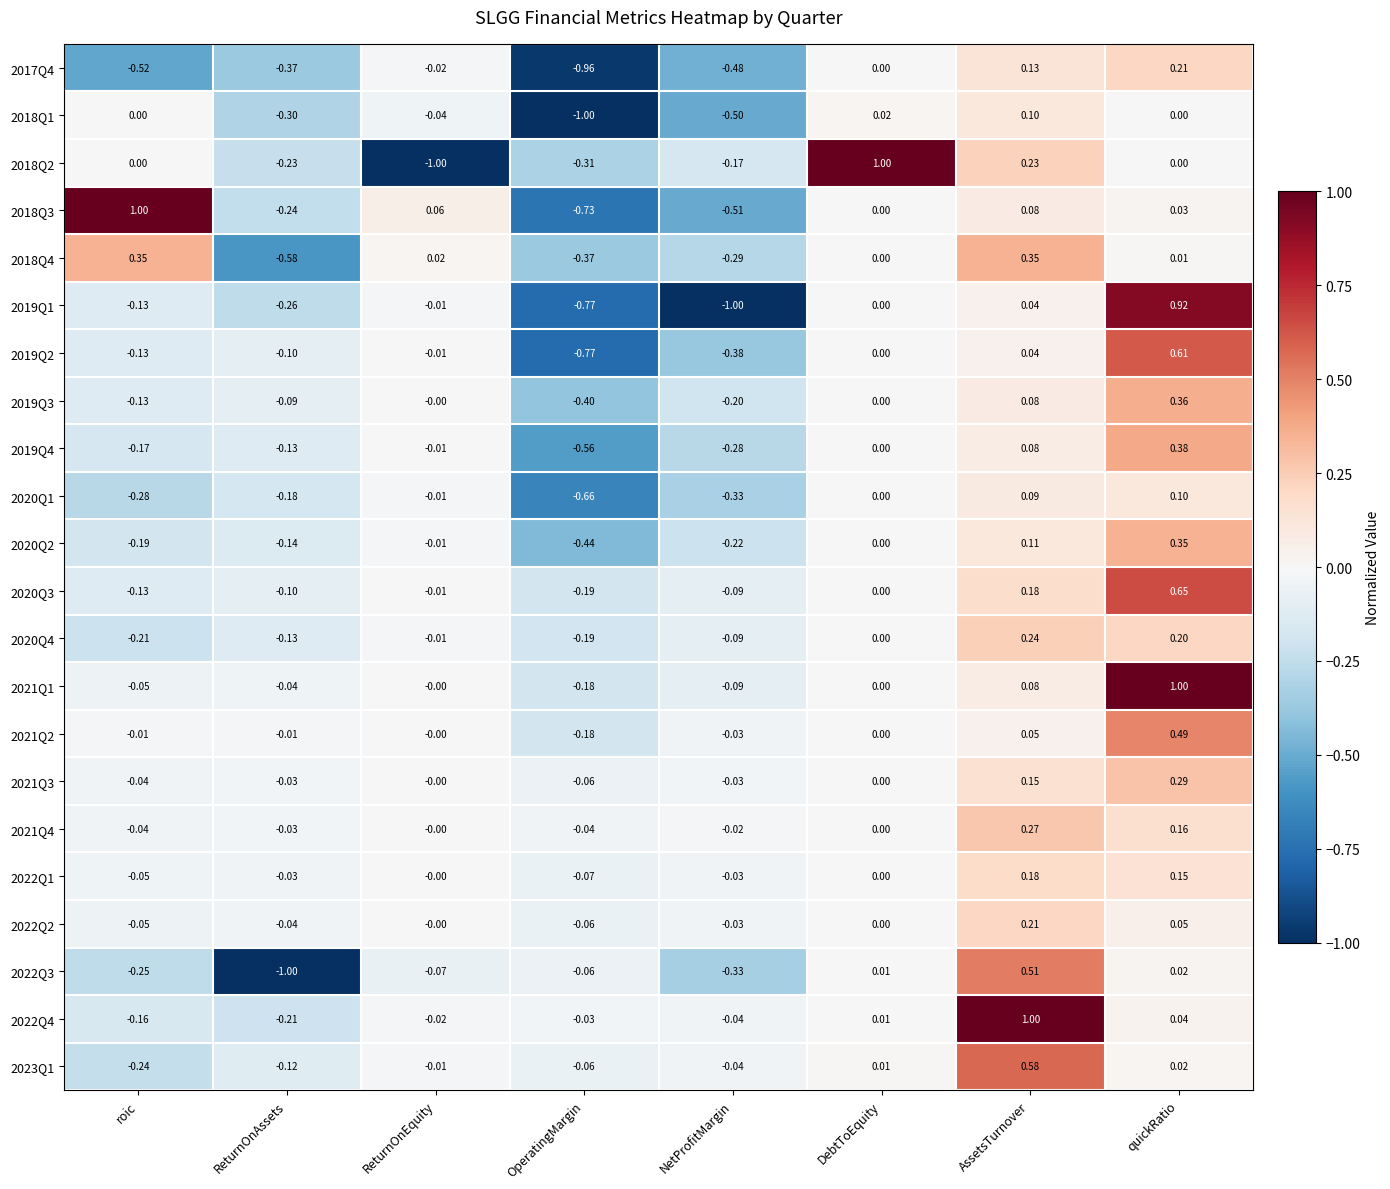

Rank the categories by 2020Q2 value from highest to lowest.

quickRatio, AssetsTurnover, DebtToEquity, ReturnOnEquity, ReturnOnAssets, roic, NetProfitMargin, OperatingMargin